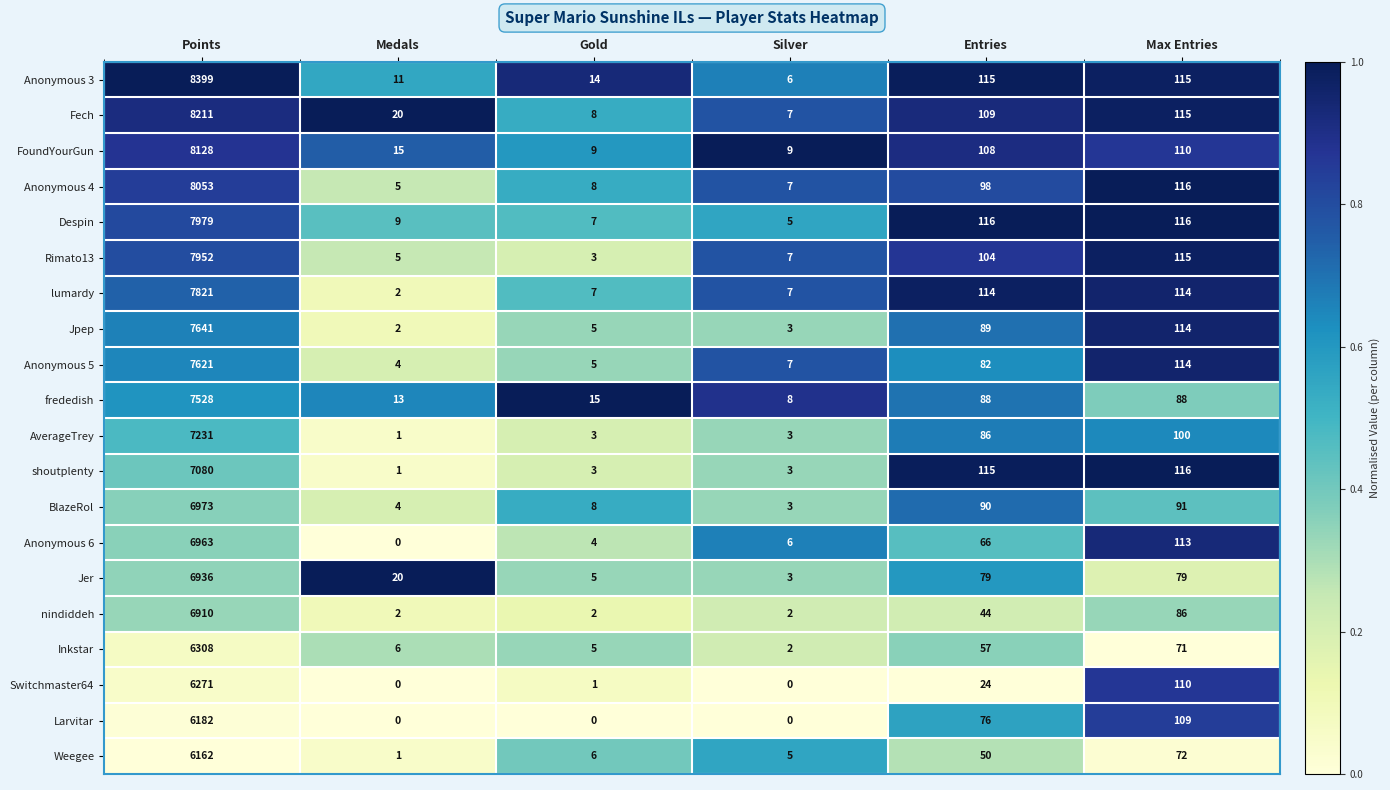

At which label does Weegee first exceed 50?

Points